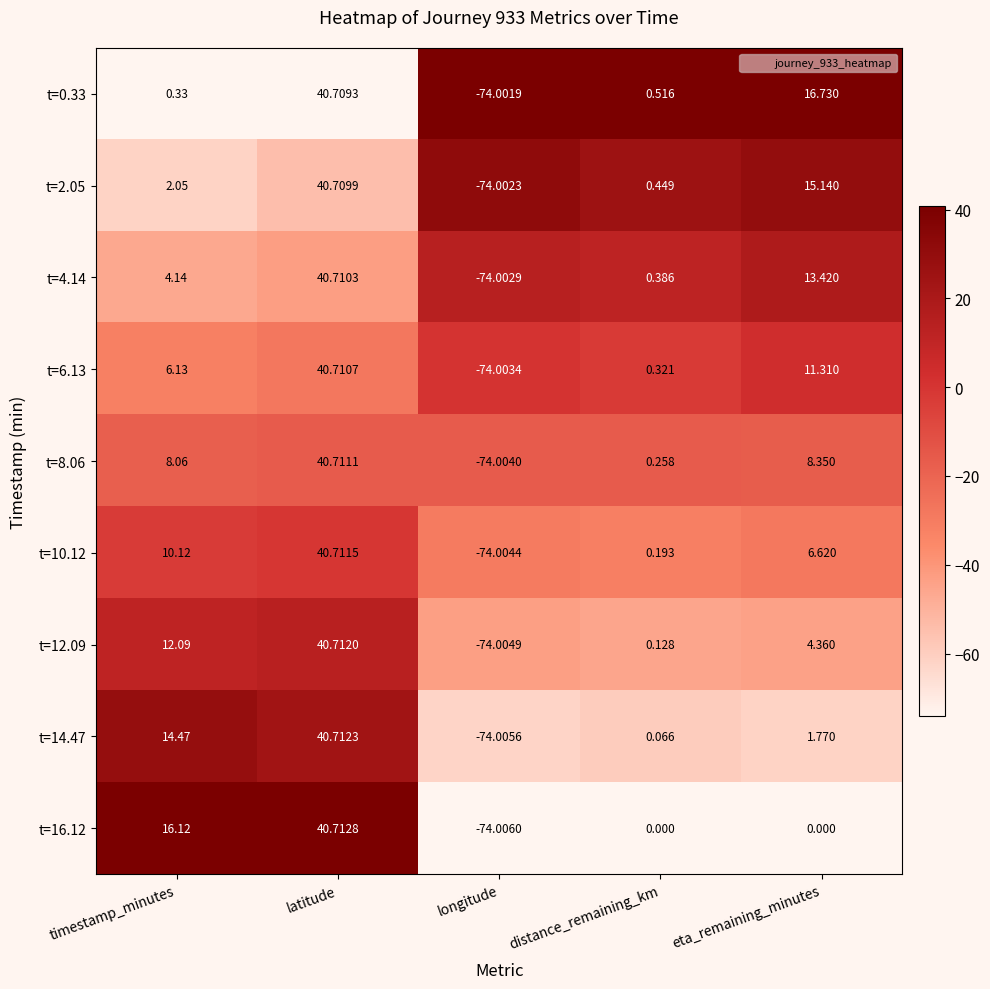

At which label does t=6.13 reach its minimum?

longitude